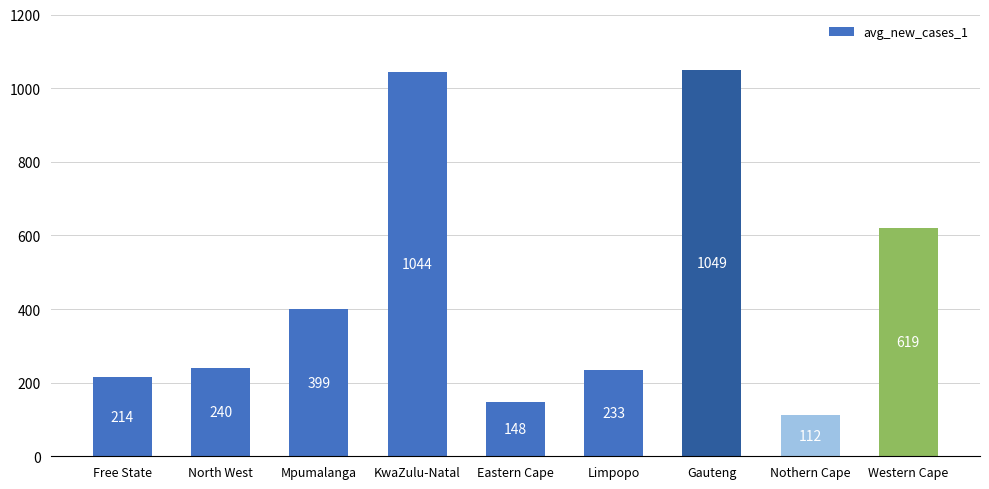

Reading left to right, what are all the values shown in this chart?

Free State=214	North West=240	Mpumalanga=399	KwaZulu-Natal=1044	Eastern Cape=148	Limpopo=233	Gauteng=1049	Nothern Cape=112	Western Cape=619